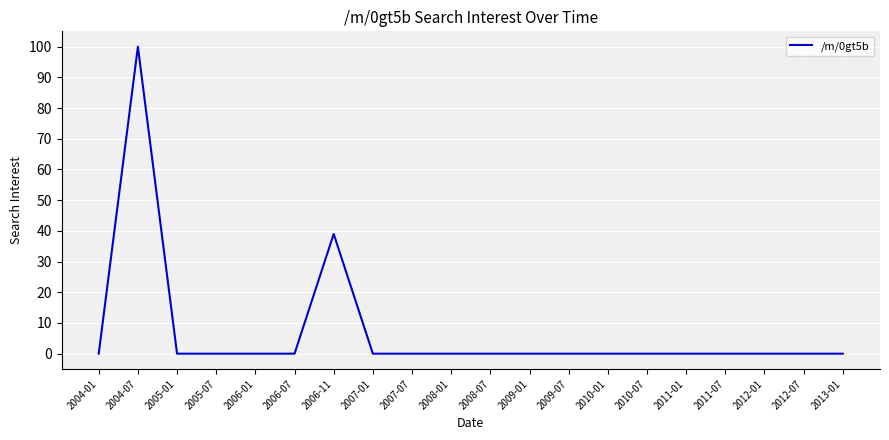

Where is the data nearest to the value 50?

2006-11